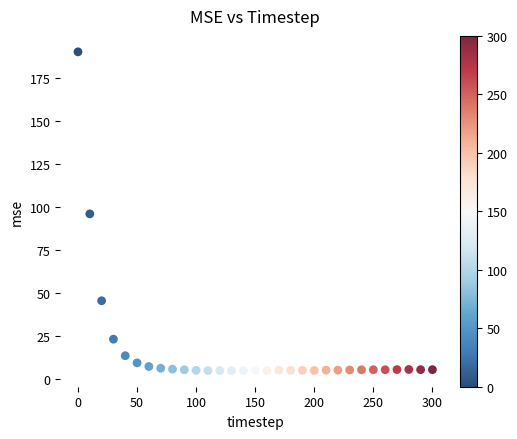

What is the range of X values (max minus min)?

300.0